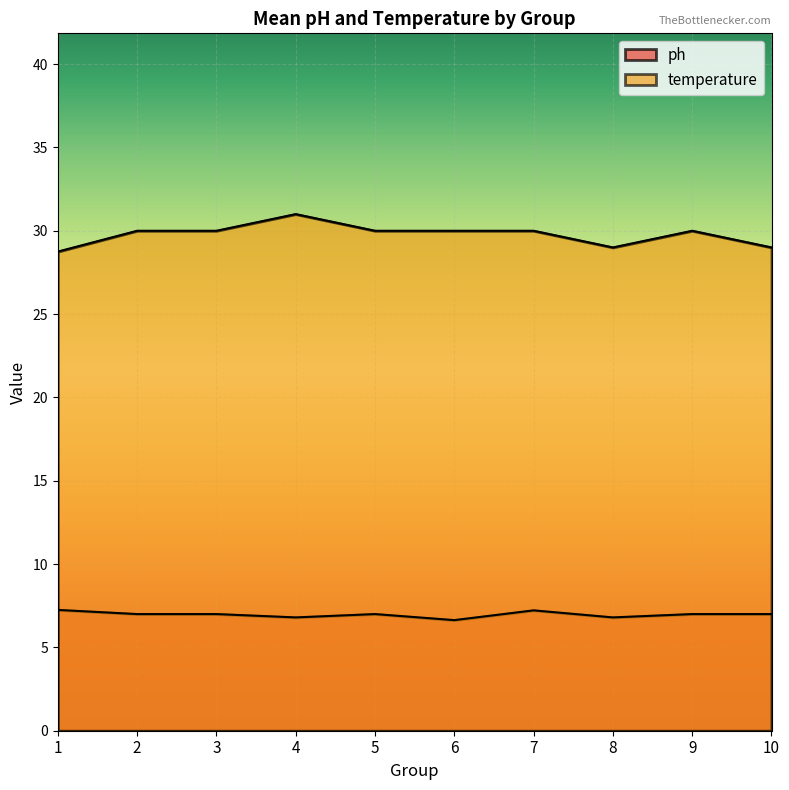

The temperature series shows 44 at 4. True or false?

False